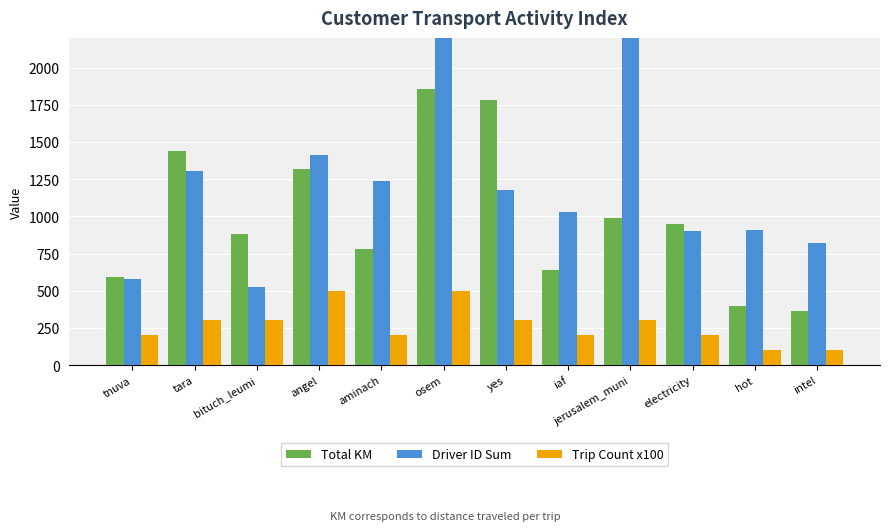

How many bars are there in total?

36